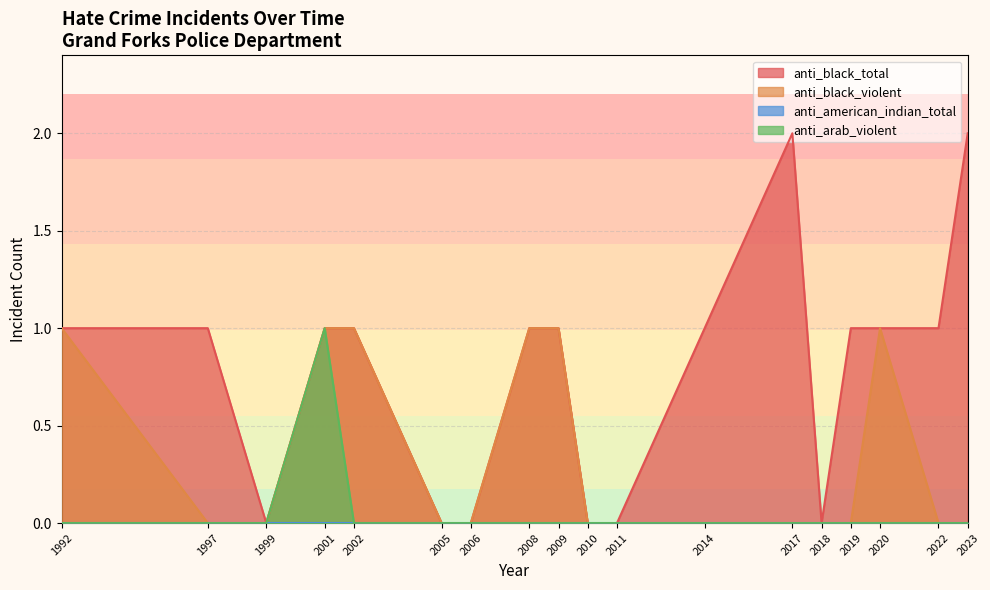

Between 1997 and 2008, which is larger?

2008